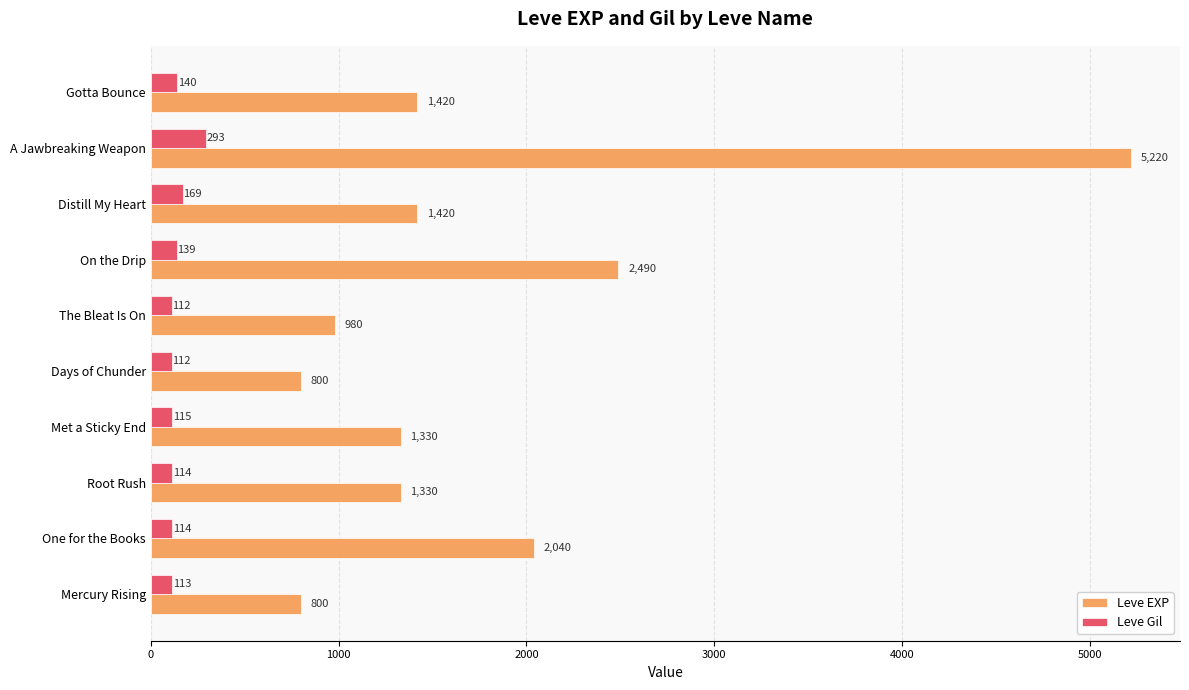

What is the approximate value of Leve EXP at Mercury Rising, to the nearest 50?

800